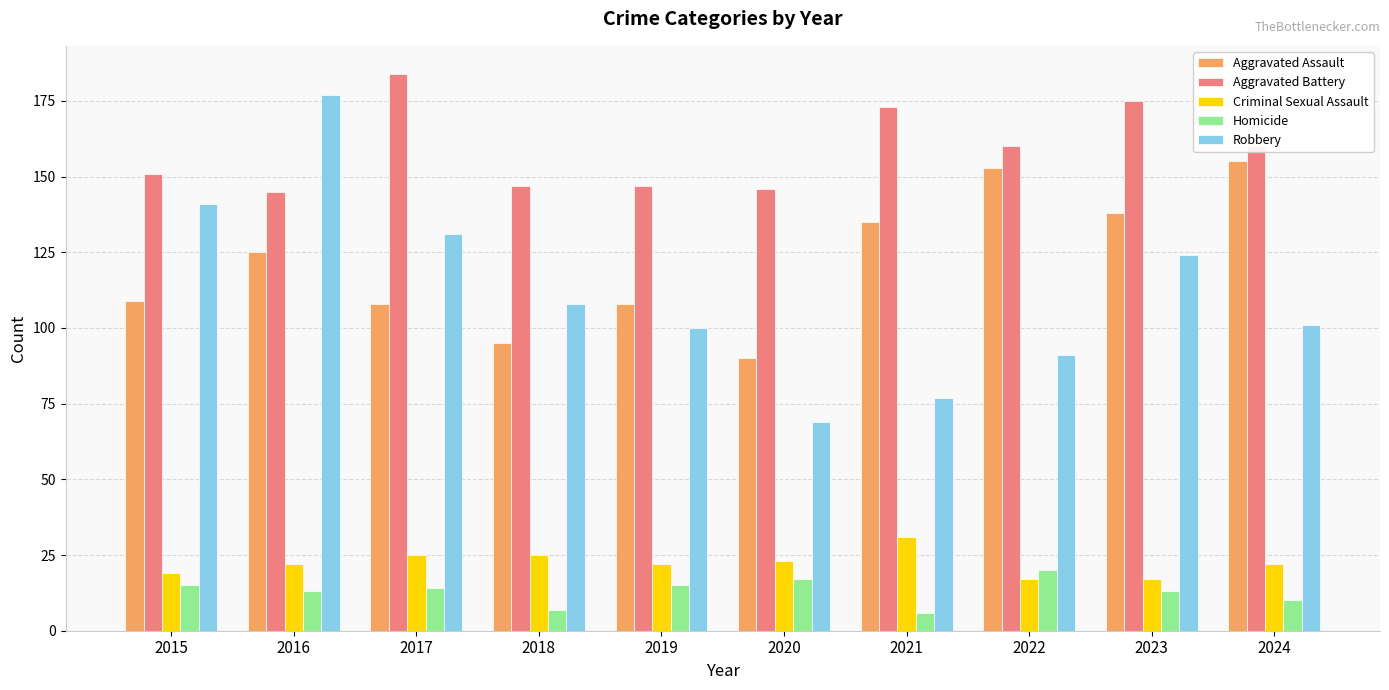

What is the smallest value displayed?

6